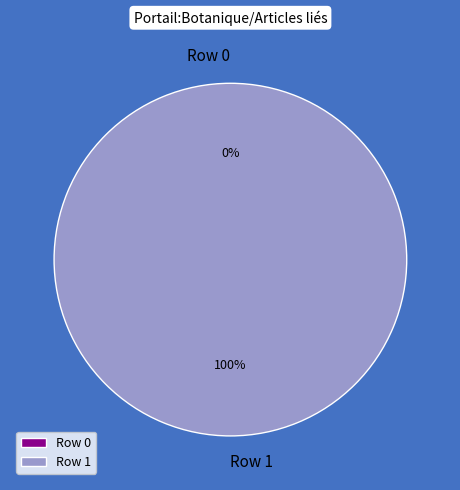

To the nearest percent, what is the difference between the Row 0 and Row 1 slice percentages?

100%